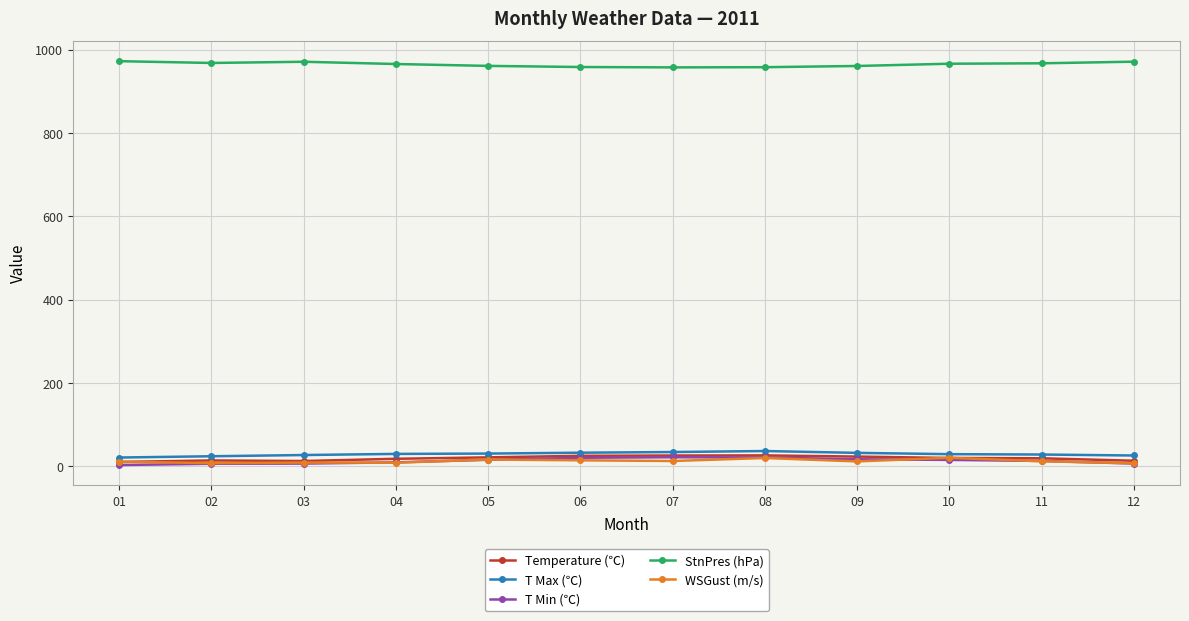

In T Max (℃), how many points are higher than both neighbors (excluding endpoints)?

1